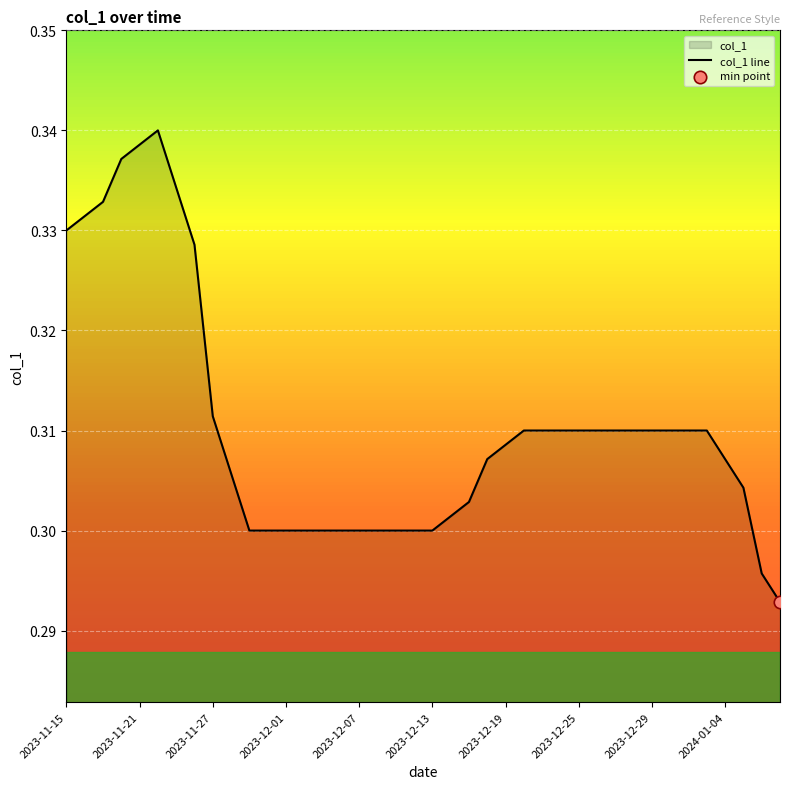

Between 14 and 19, which is larger?

14